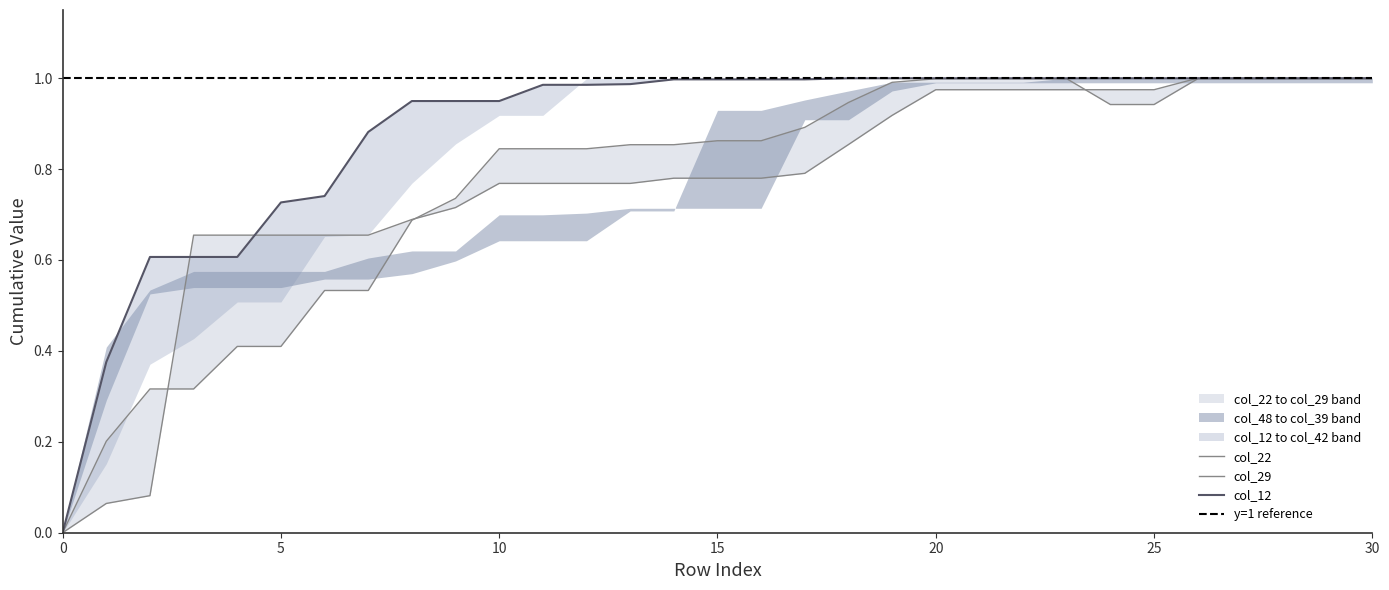

Rank the series at 21 from lowest to highest value.

col_29, col_22, col_12